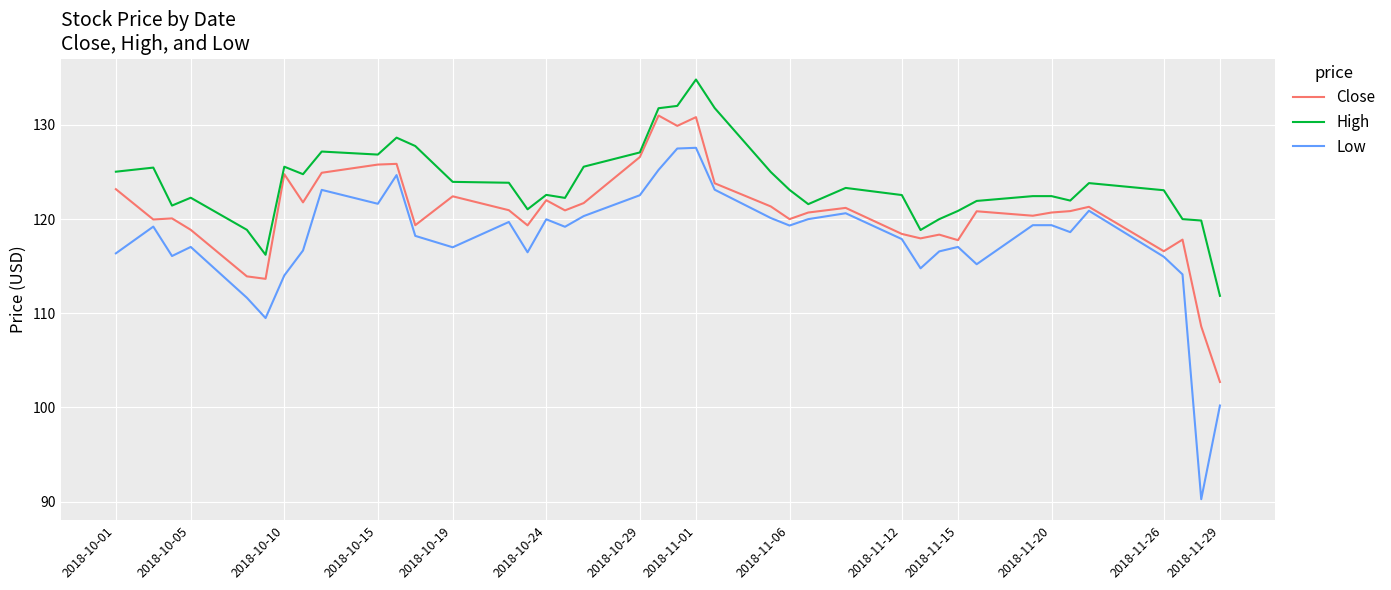

Rank the series by their maximum value, from highest to lowest.

High, Close, Low